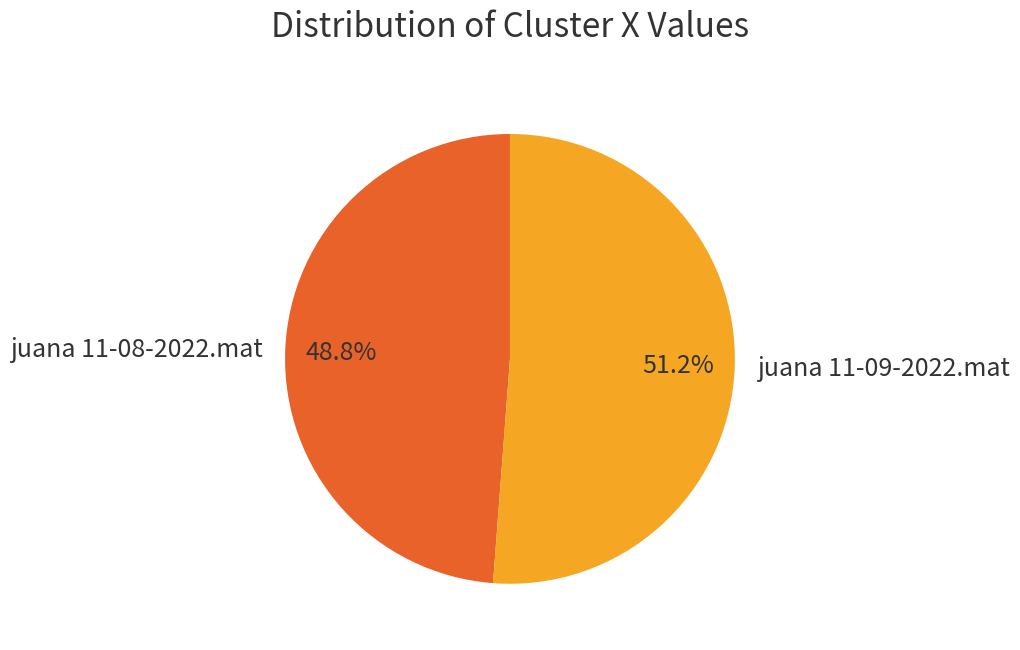

Is there any slice that represents more than half of the pie?

Yes